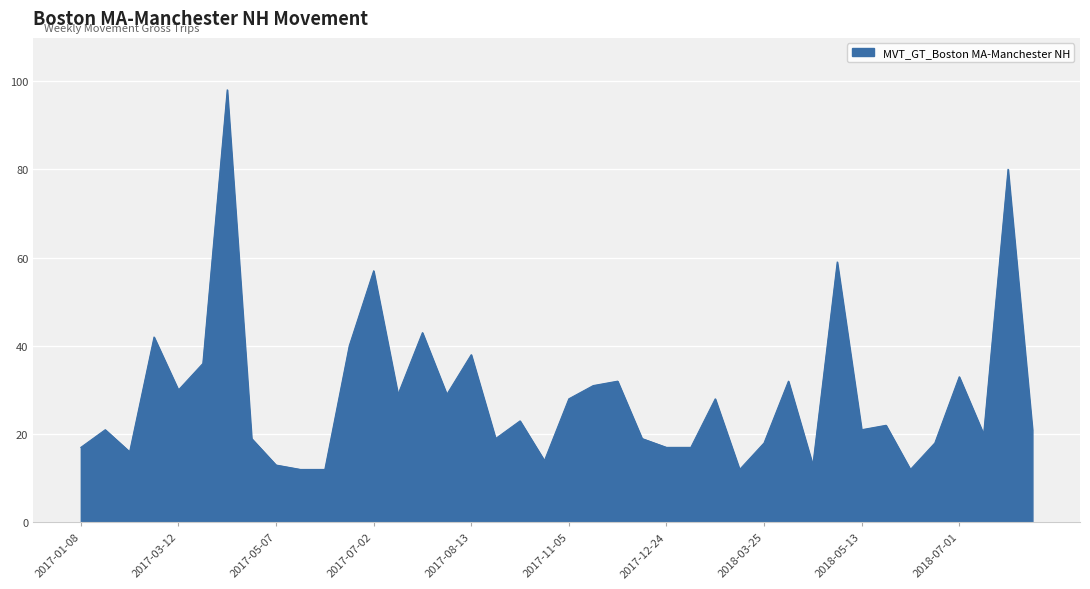

What is the smallest value displayed?

12